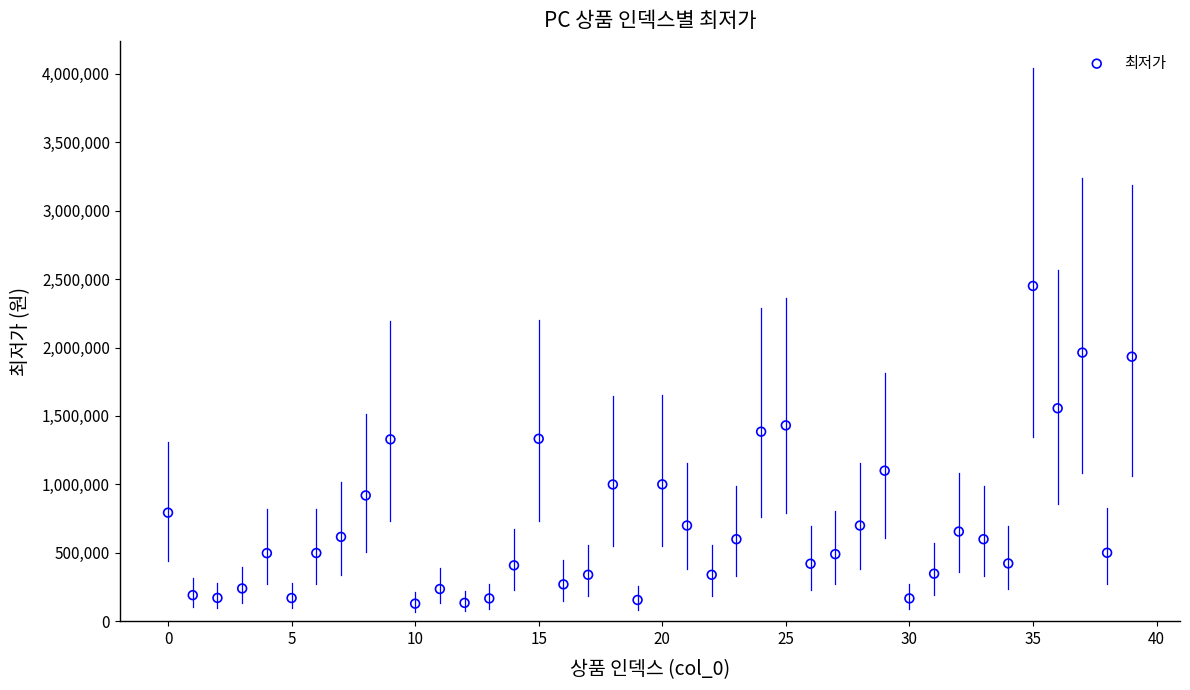

What is the range of Y values (max minus min)?

2322000